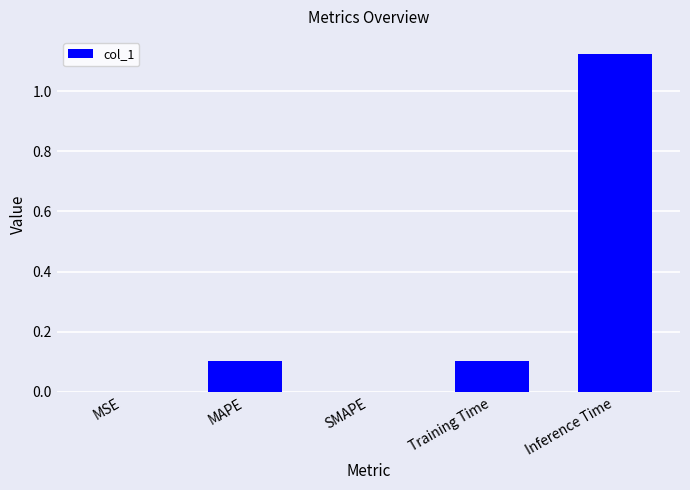

Which has a higher value, MSE or Training Time?

Training Time